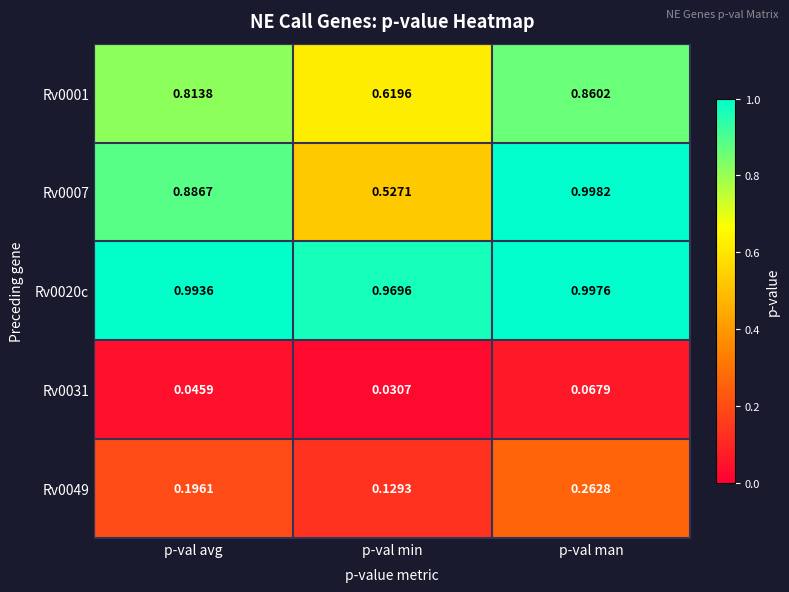

Rank the categories by Rv0049 value from highest to lowest.

p-val man, p-val avg, p-val min